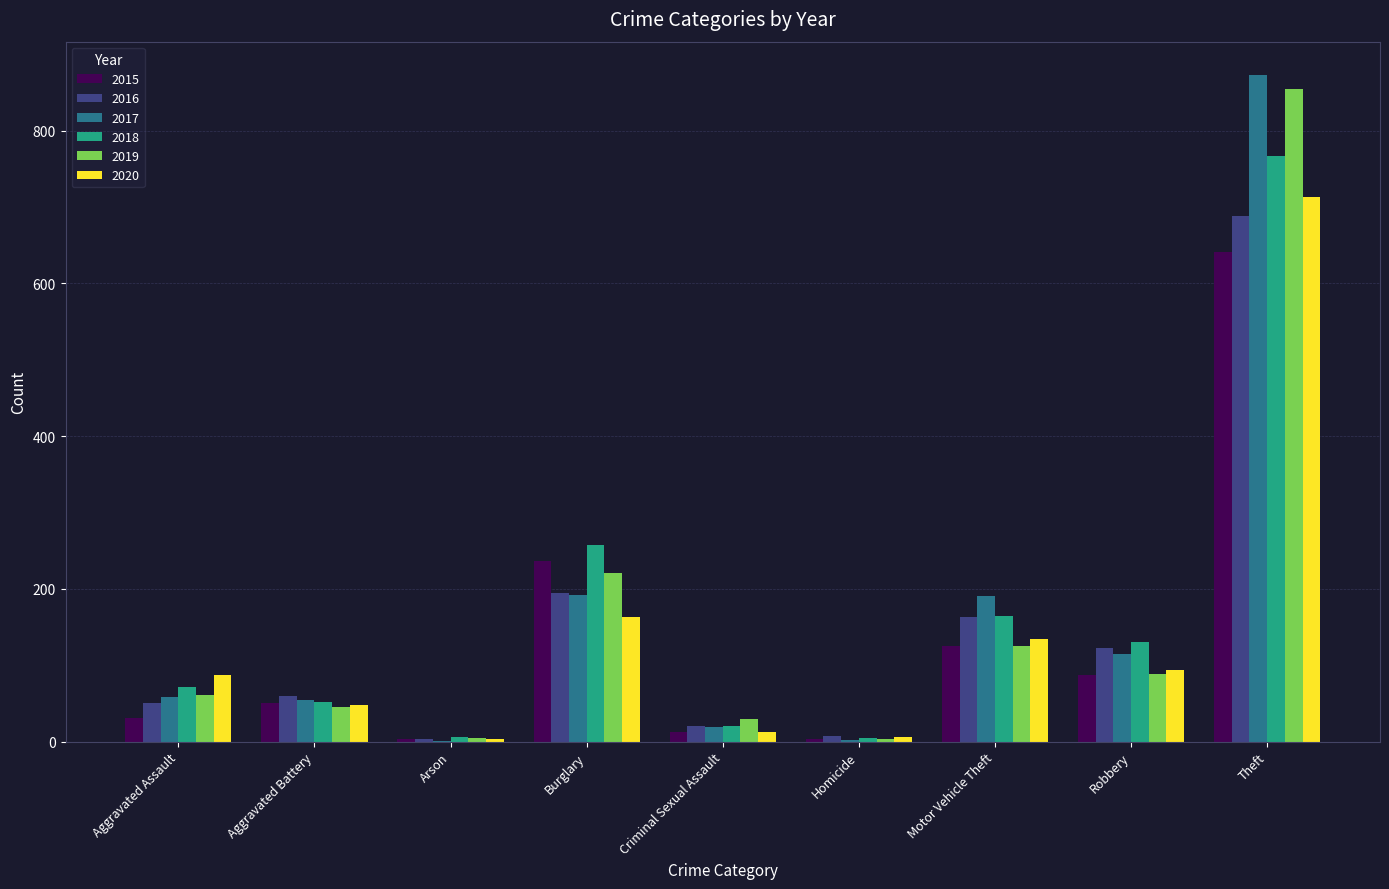

What is the total value across all series at Theft?

4538